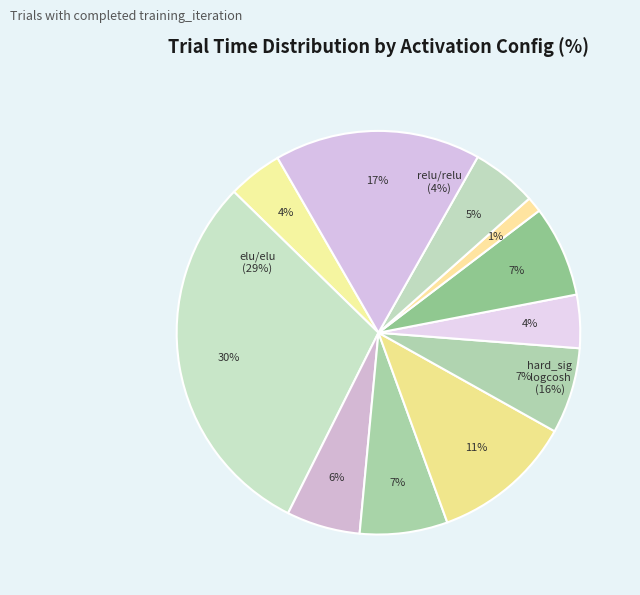

How many slices are in this pie chart?

11